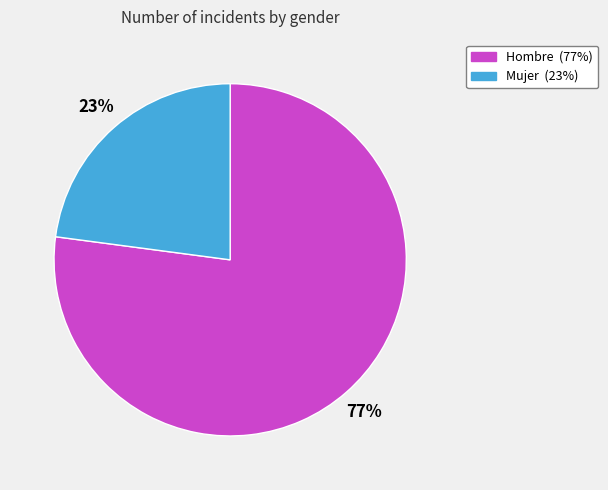

Count the number of slices in the pie.

2